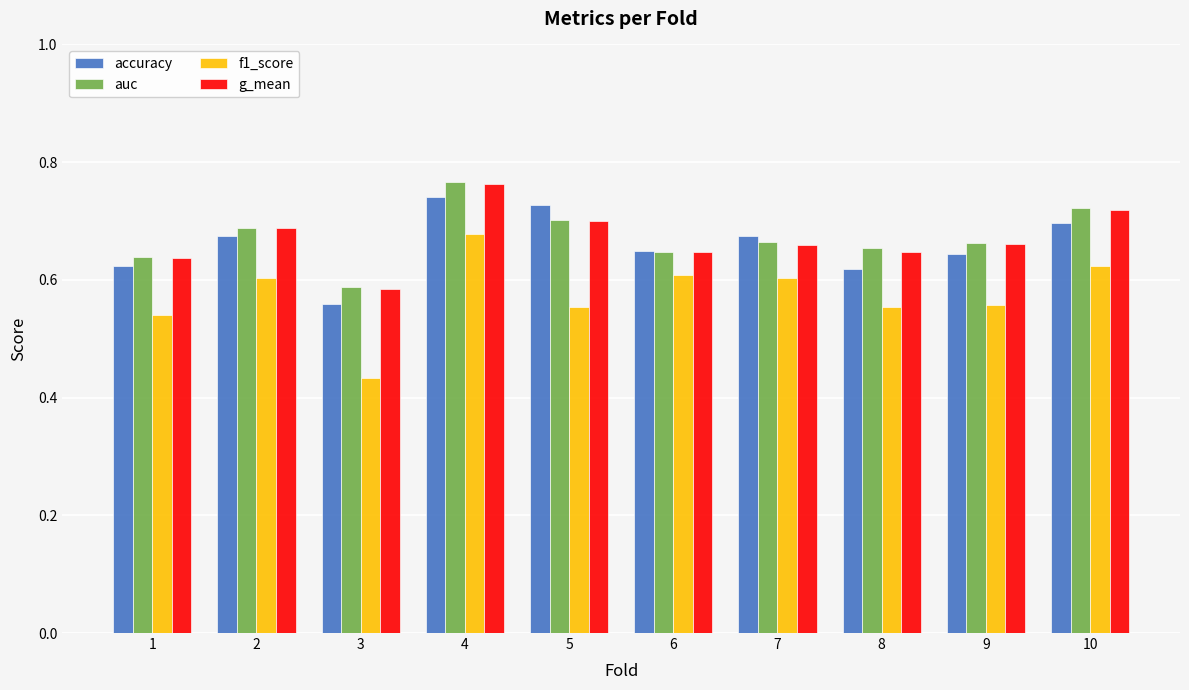

Are the bars grouped side by side (vs. stacked)?

Yes